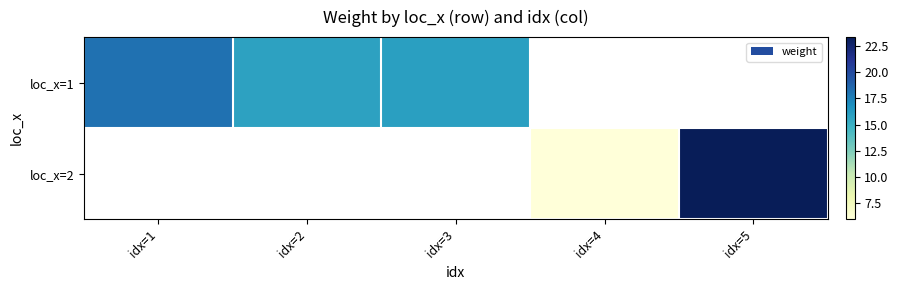

The value of loc_x=1 at idx=2 is 26.8. True or false?

False